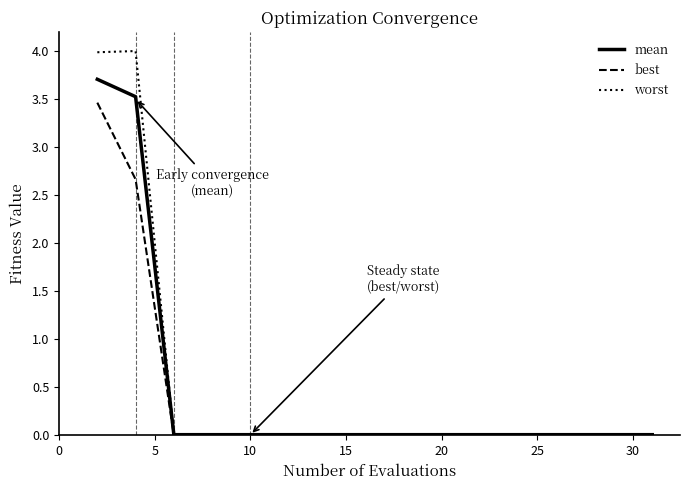

Which series has the largest range (max minus min)?

worst